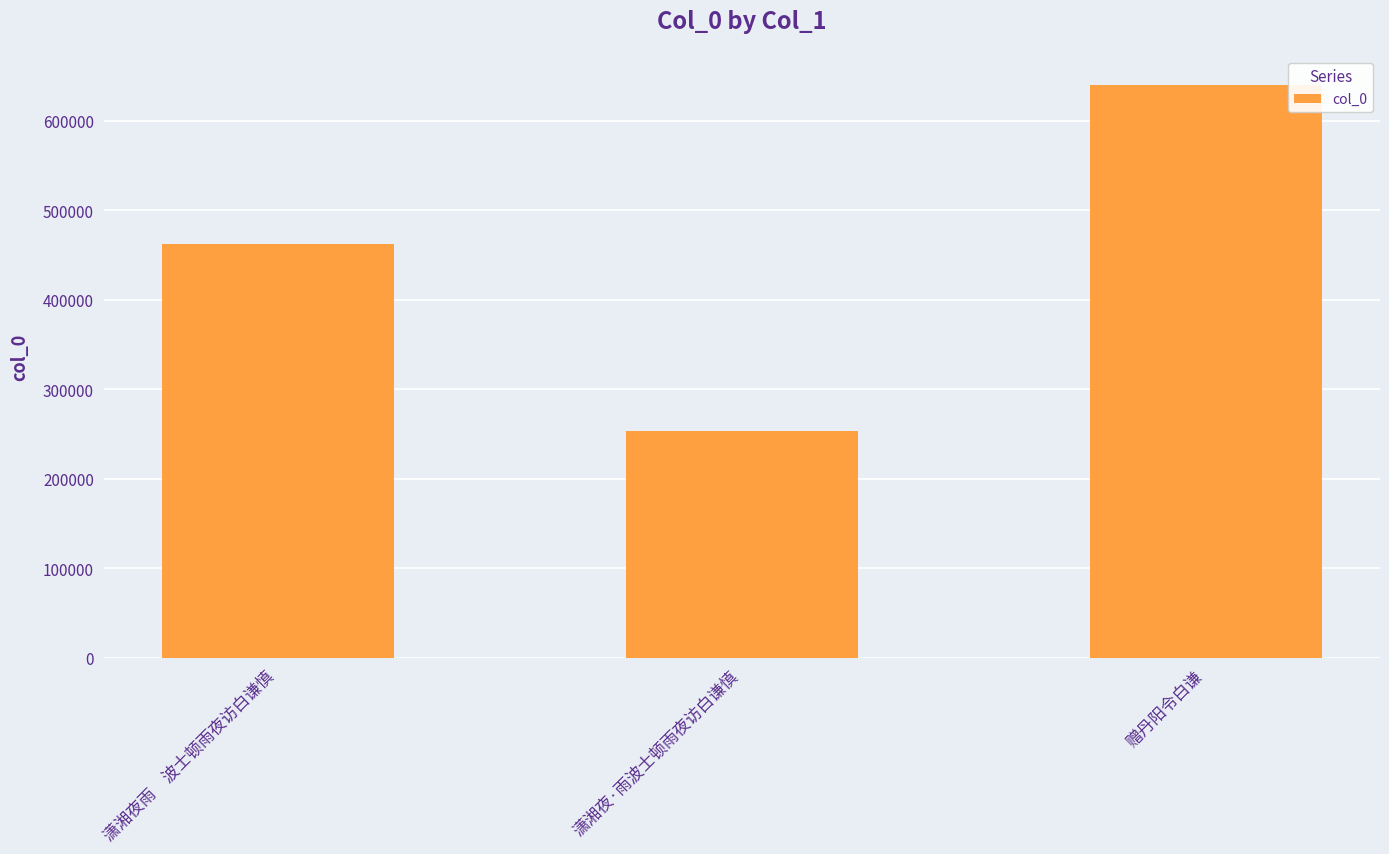

Read the value at 赠丹阳令白谦, to the nearest 10.

640290